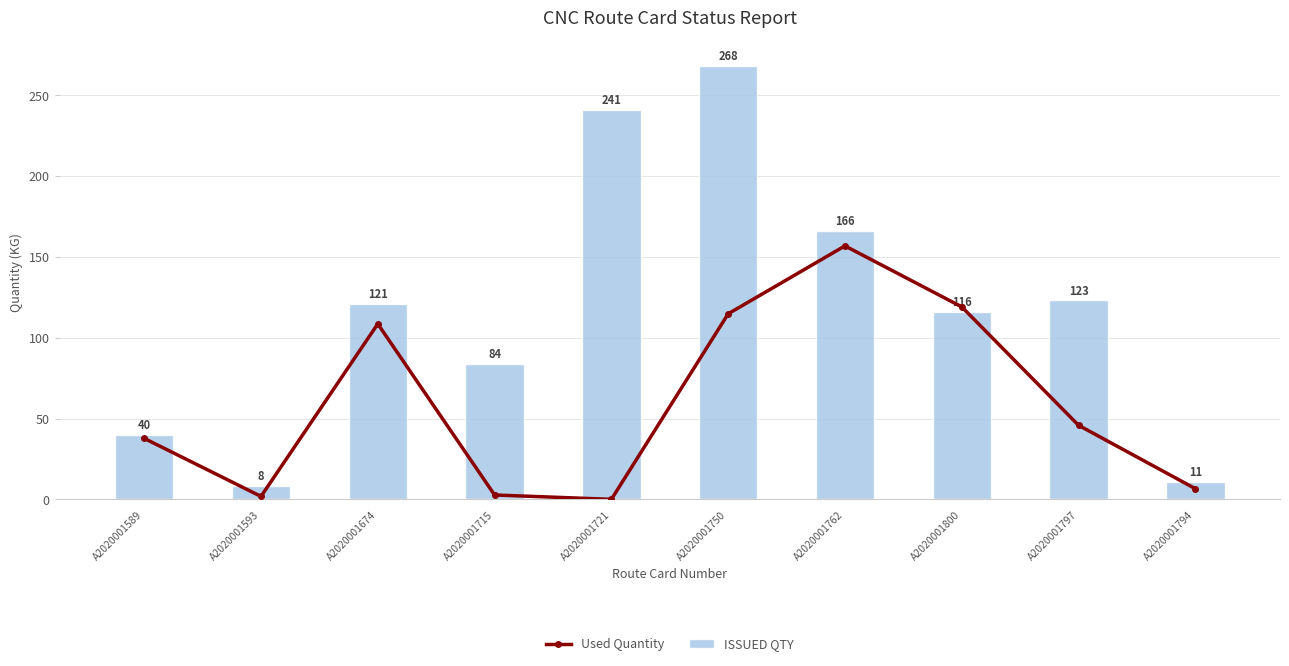

What is the label of the 3rd bar from the left?

A2020001674